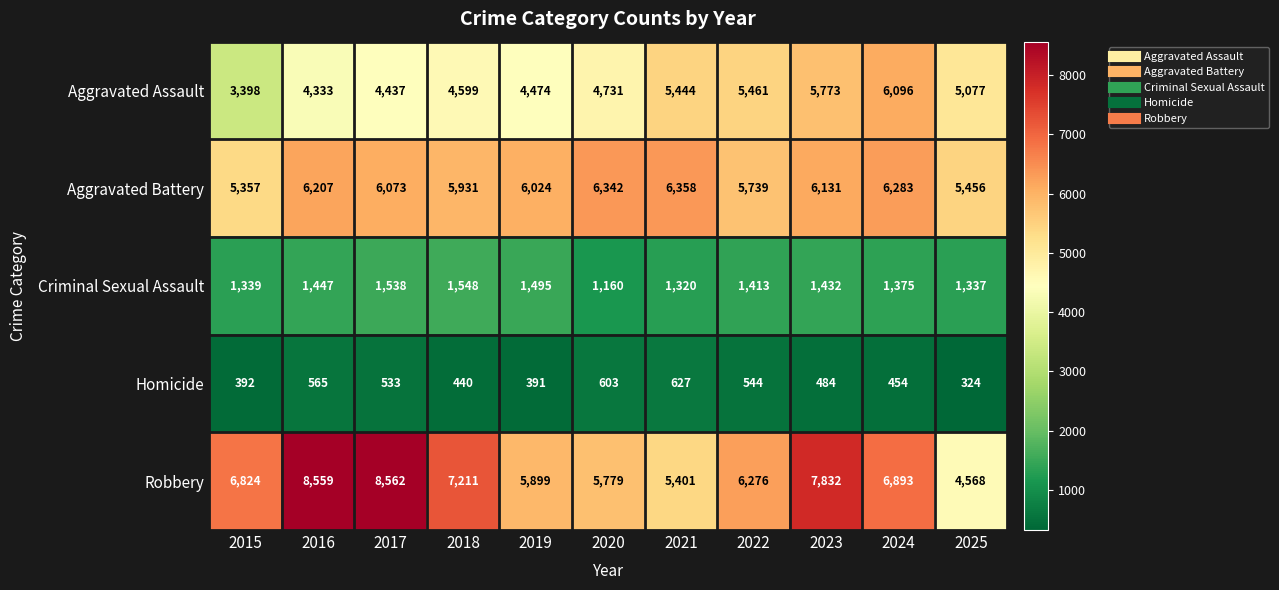

What is the difference between the highest and lowest values at 2021?

5731